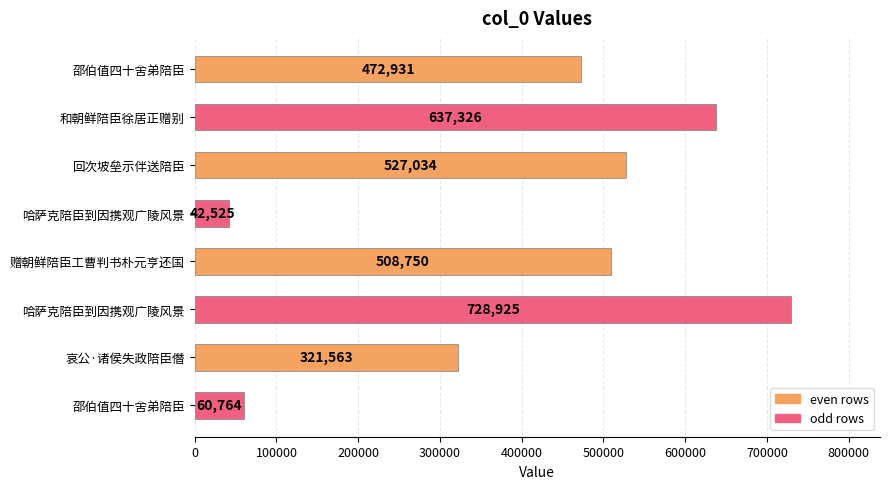

What is the greatest value displayed?

728925